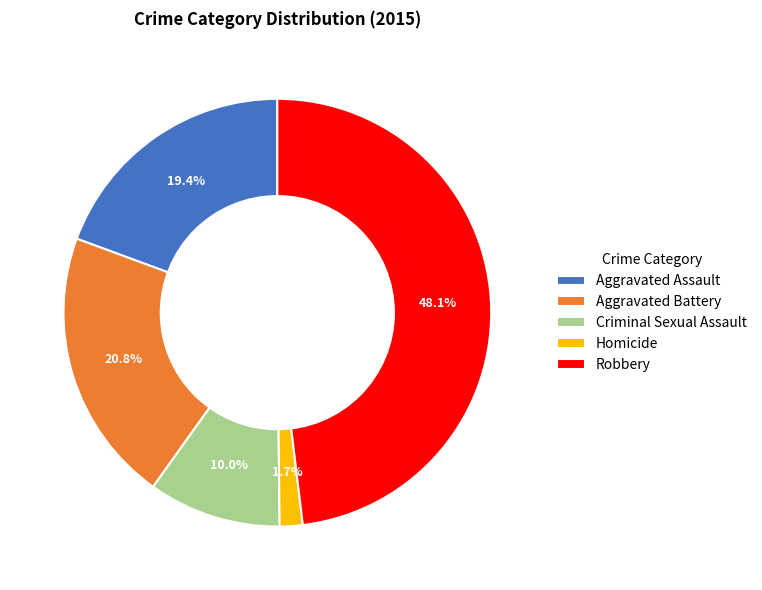

To the nearest percent, what is the difference between the Aggravated Assault and Robbery slice percentages?

29%